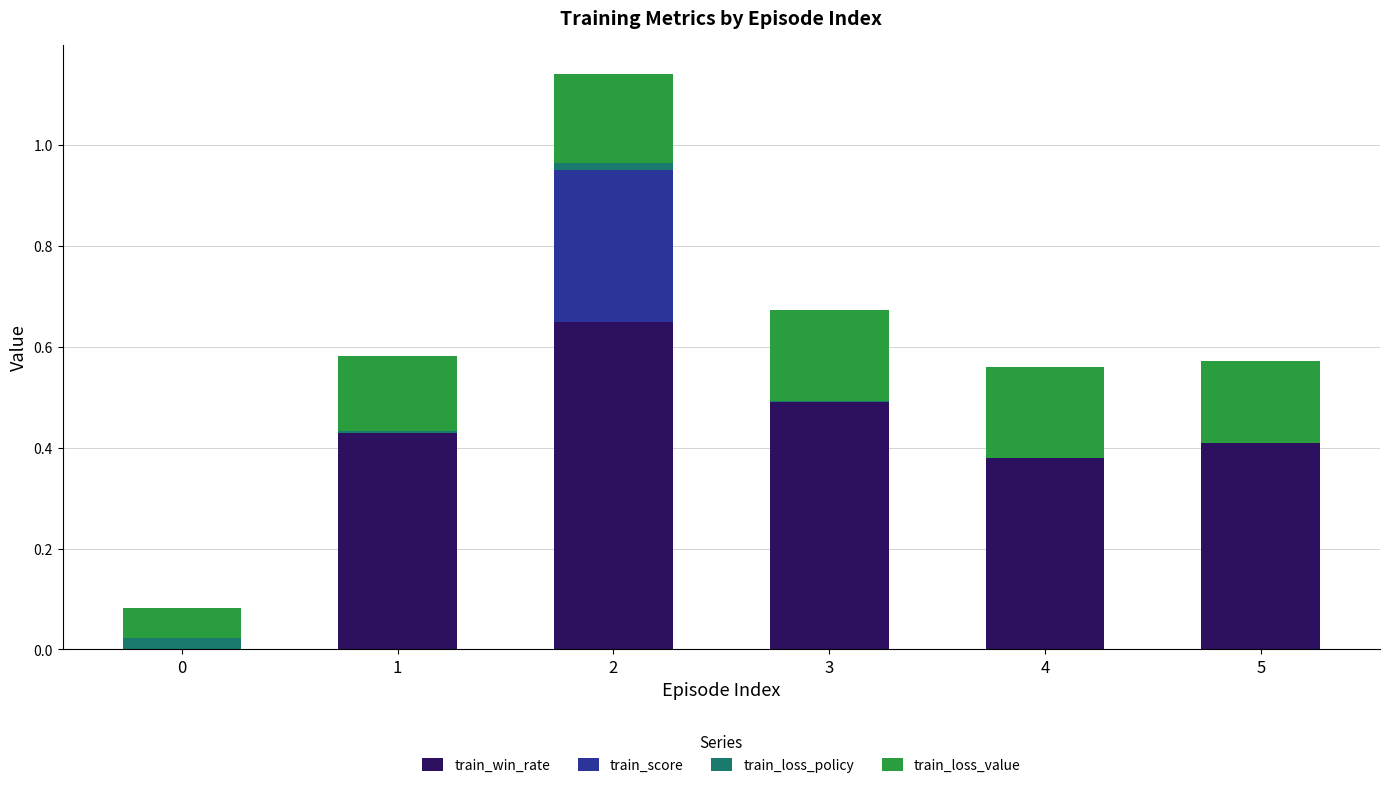

How many distinct data groups are displayed?

4